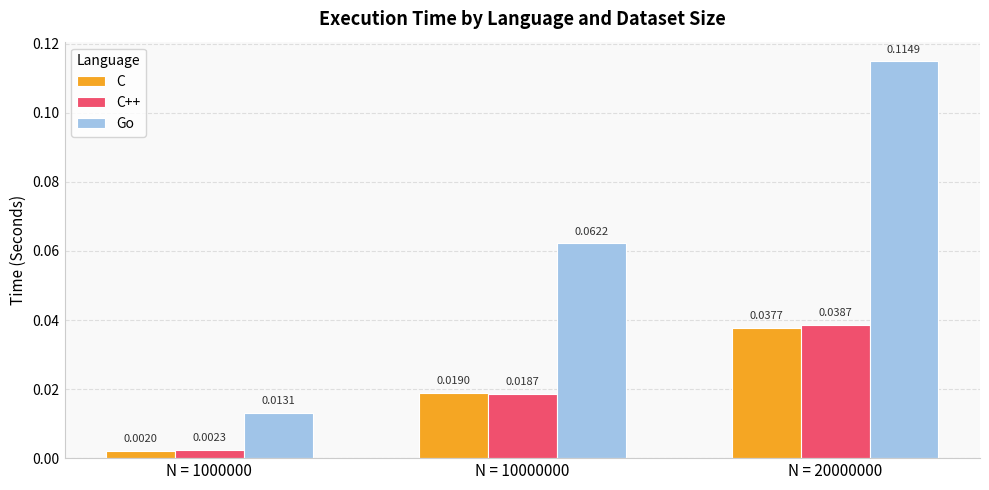

Is the value of Go at N = 20000000 greater than the value of C++ at N = 1000000?

Yes